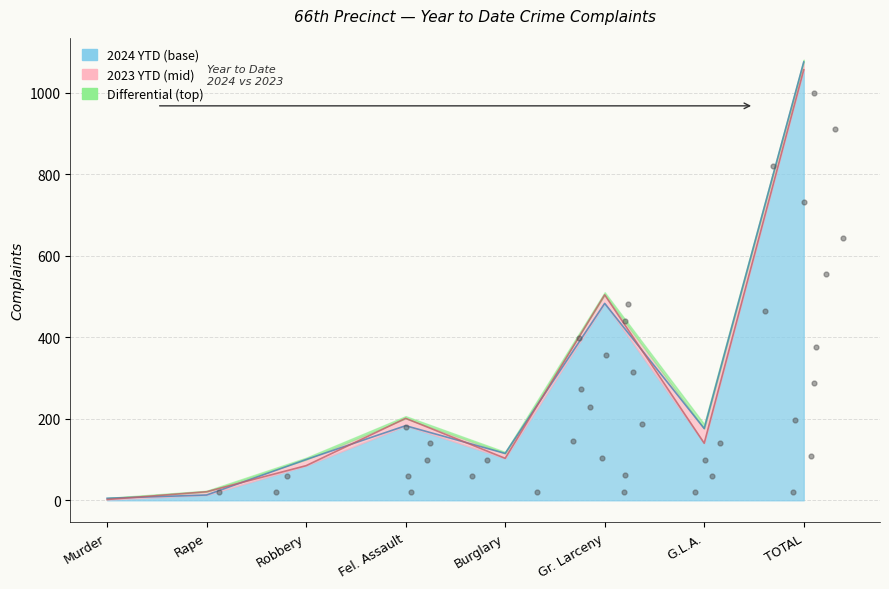

What is the total value across all series at Fel. Assault?

384